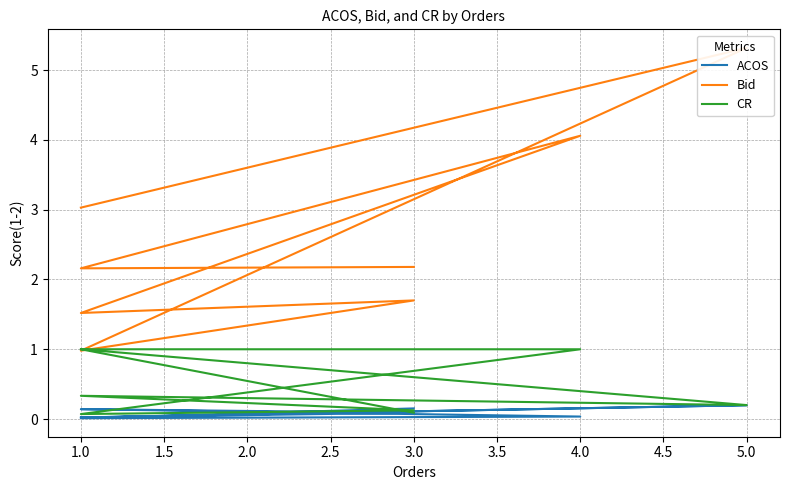

What is the average value of the ACOS series?

0.1